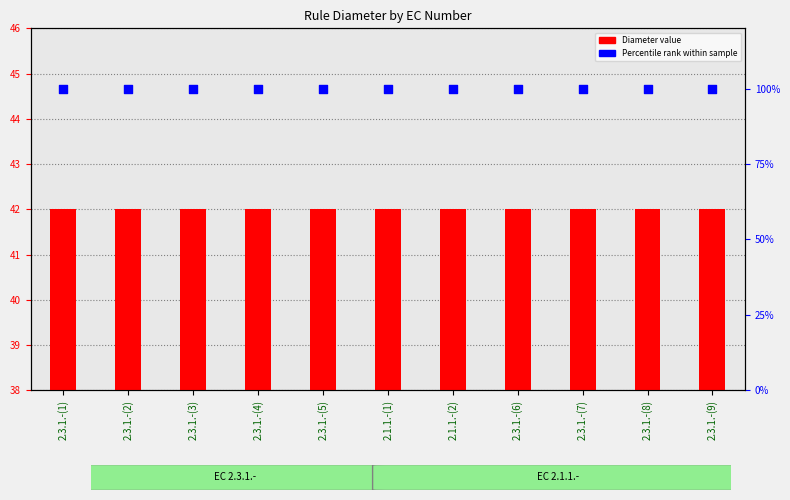

Which series has the largest total across all categories?

Percentile rank